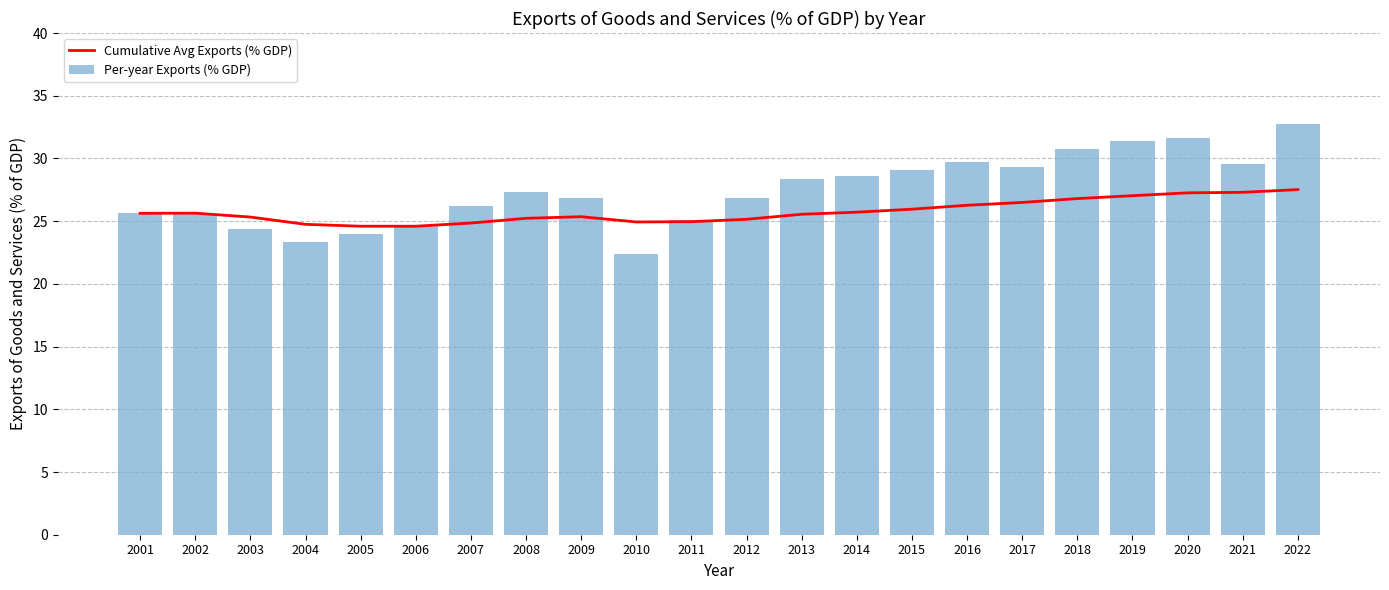

What is the maximum value for Cumulative Avg Exports (% GDP)?

27.5